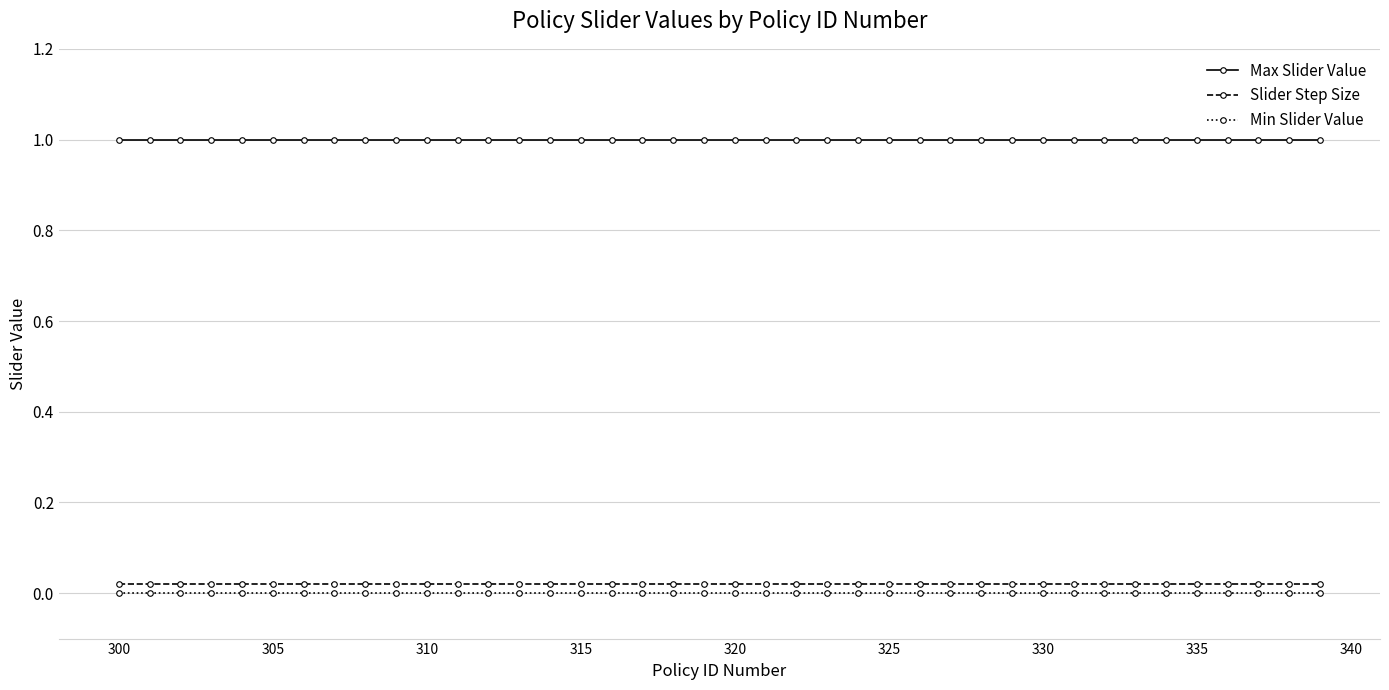

True or false: Slider Step Size and Min Slider Value intersect in this chart.

False